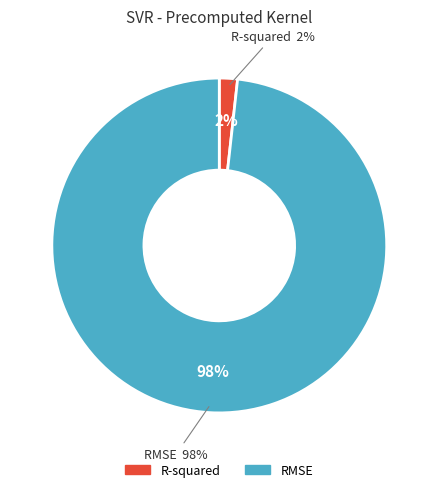

What portion of the pie excludes R-squared?

98.2%